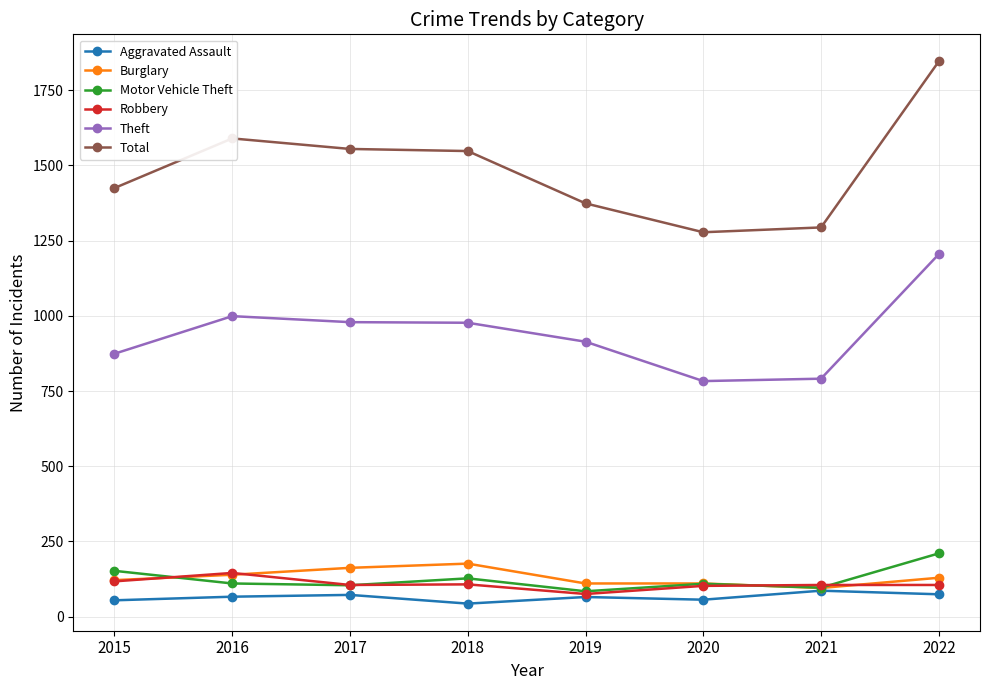

True or false: Theft has more than 2 points higher than both neighbors.

False